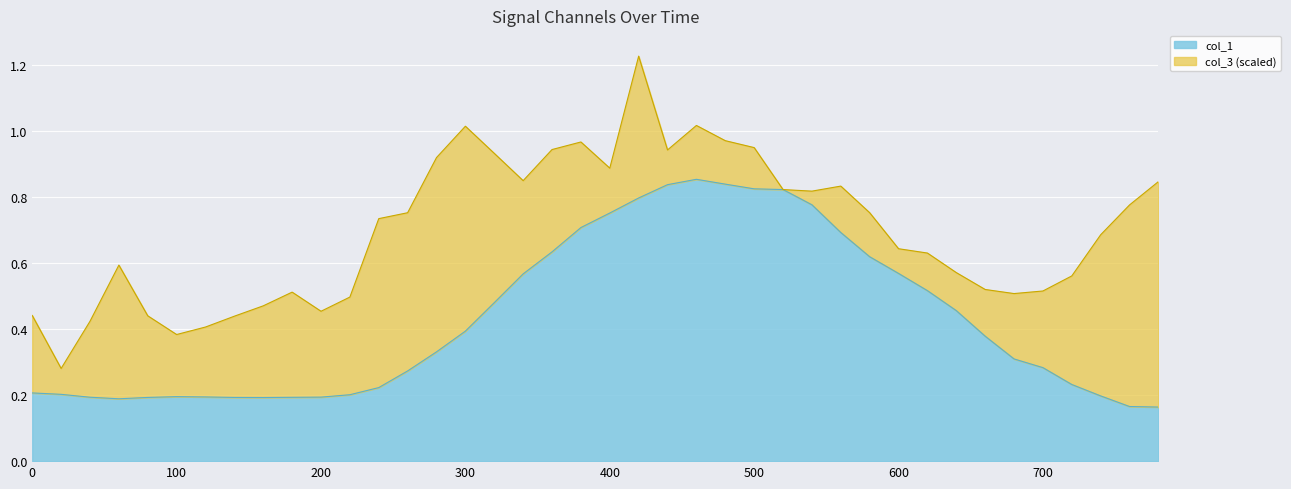

Count the values in the range 0 to 1.

40